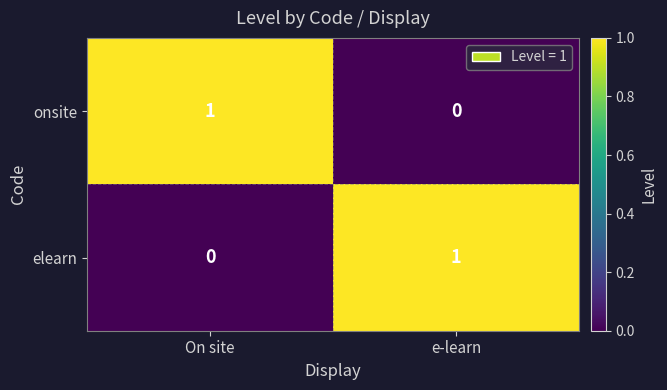

Count the number of categories in the chart.

2